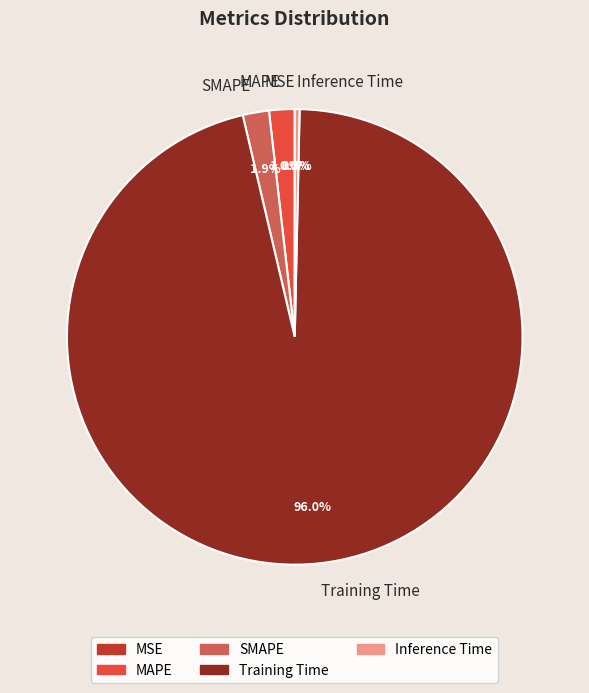

The Inference Time slice represents 14% of the pie. True or false?

False